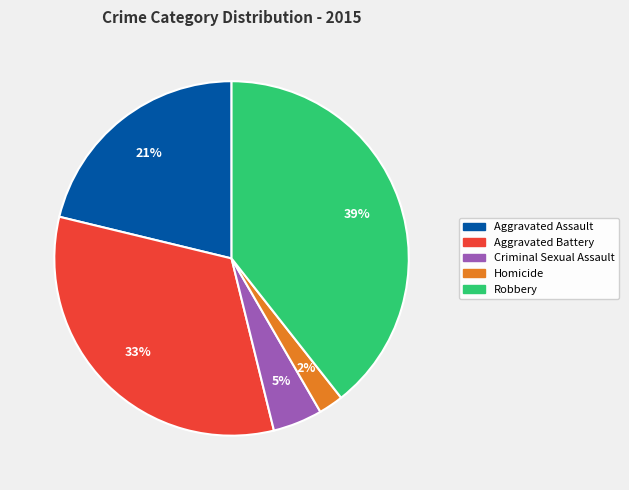

To the nearest percent, what is the difference between the largest and smallest slice percentages?

37%